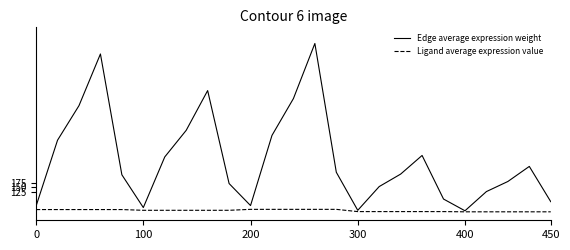

What is the maximum value for Edge average expression weight?

1000.0